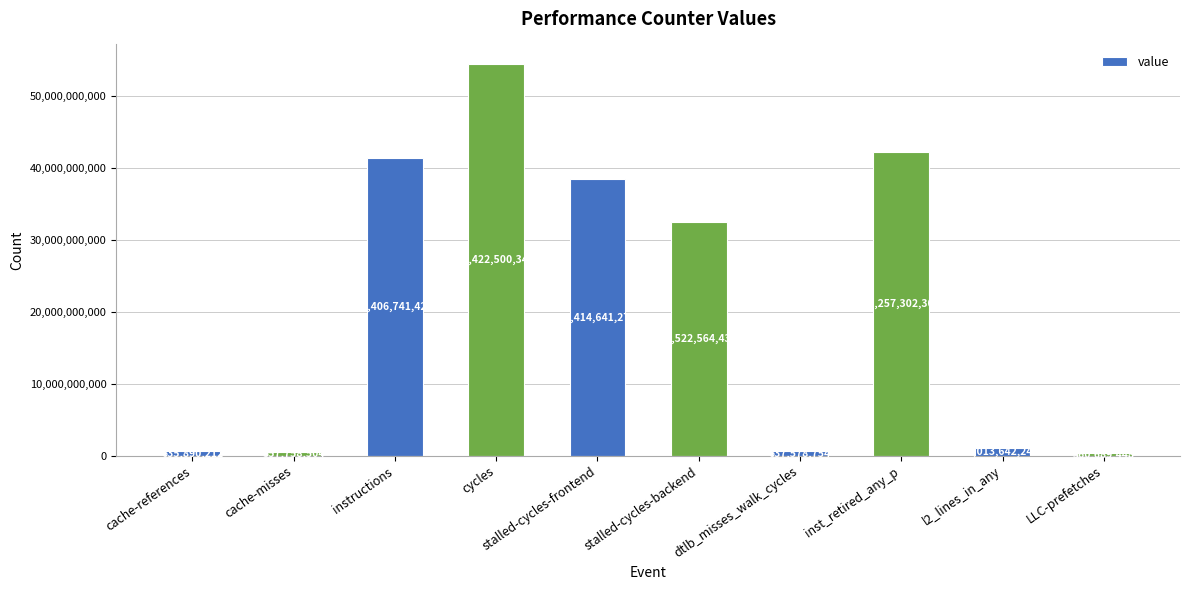

List the labels in order of value, largest first.

cycles, inst_retired_any_p, instructions, stalled-cycles-frontend, stalled-cycles-backend, l2_lines_in_any, dtlb_misses_walk_cycles, cache-references, cache-misses, LLC-prefetches